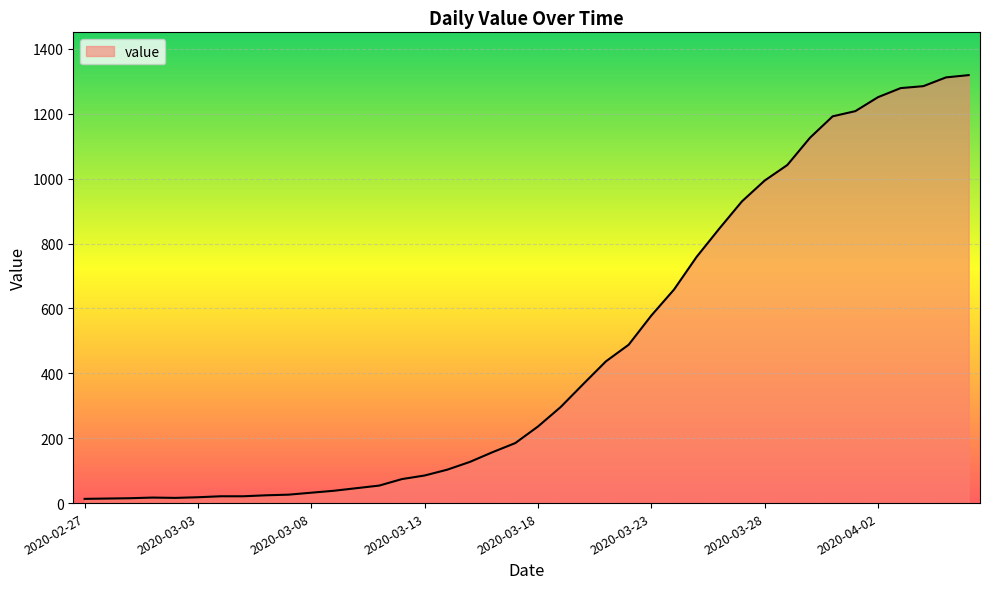

Reading left to right, list all the values displayed in this chart.

13	14	15	17	16	18	21	21	24	26	32	38	46	54	74	85	103	127	157	185	236	296	367	437	488	578	658	759	846	930	994	1042	1126	1192	1208	1251	1279	1285	1312	1319